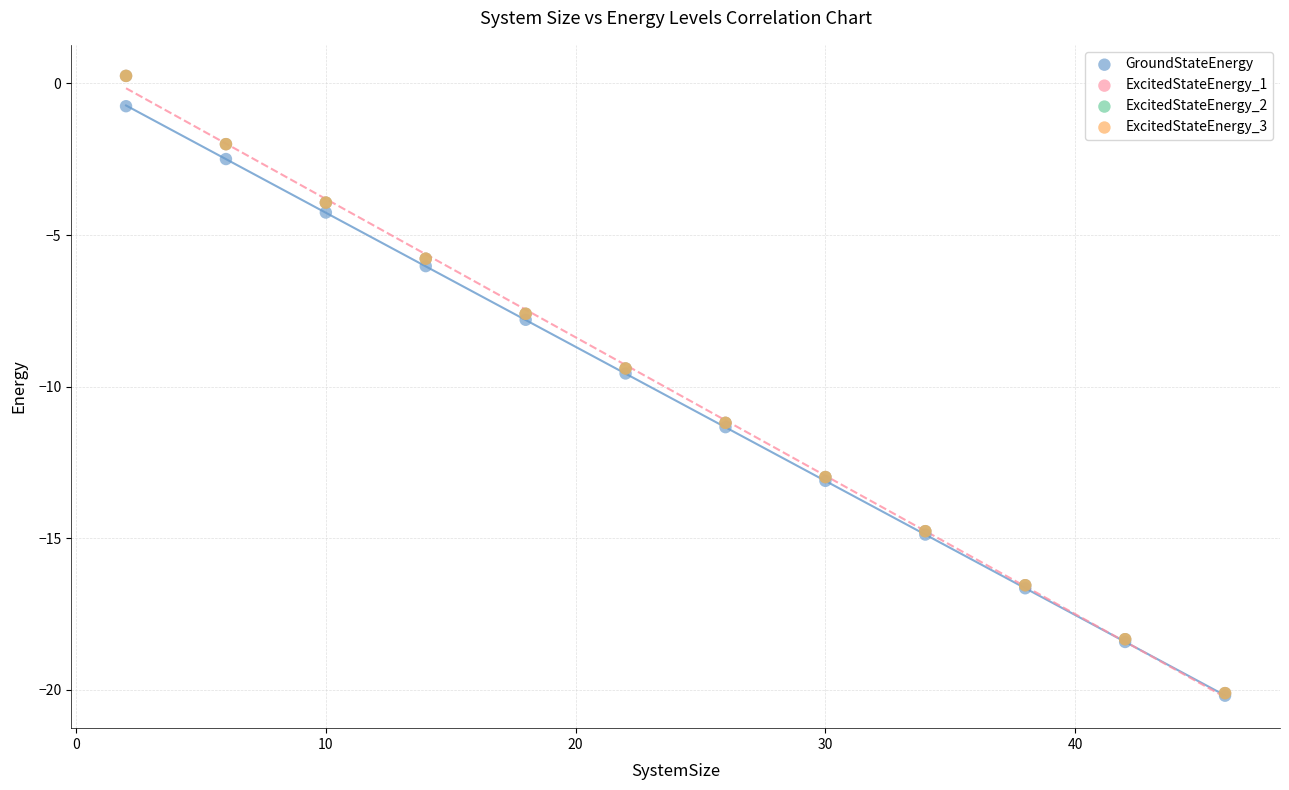

What are all the series names shown in the legend?

GroundStateEnergy, ExcitedStateEnergy_1, ExcitedStateEnergy_2, ExcitedStateEnergy_3